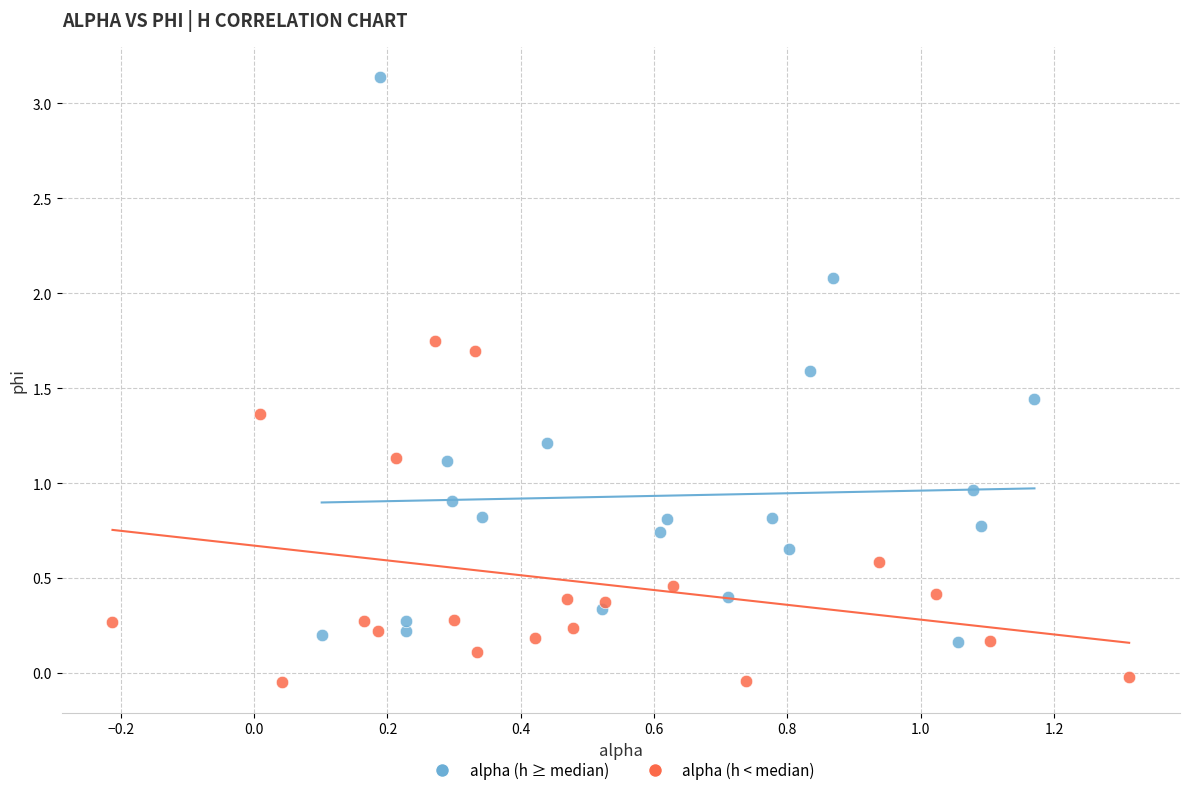

Which series reaches the minimum Y coordinate?

alpha (h < median)